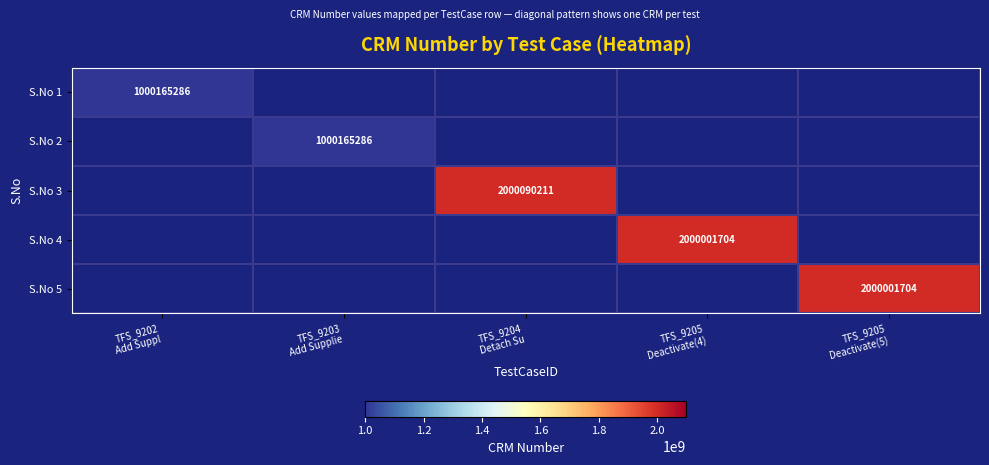

At which category does the chart reach its minimum across all series?

TFS_9202
Add Suppl